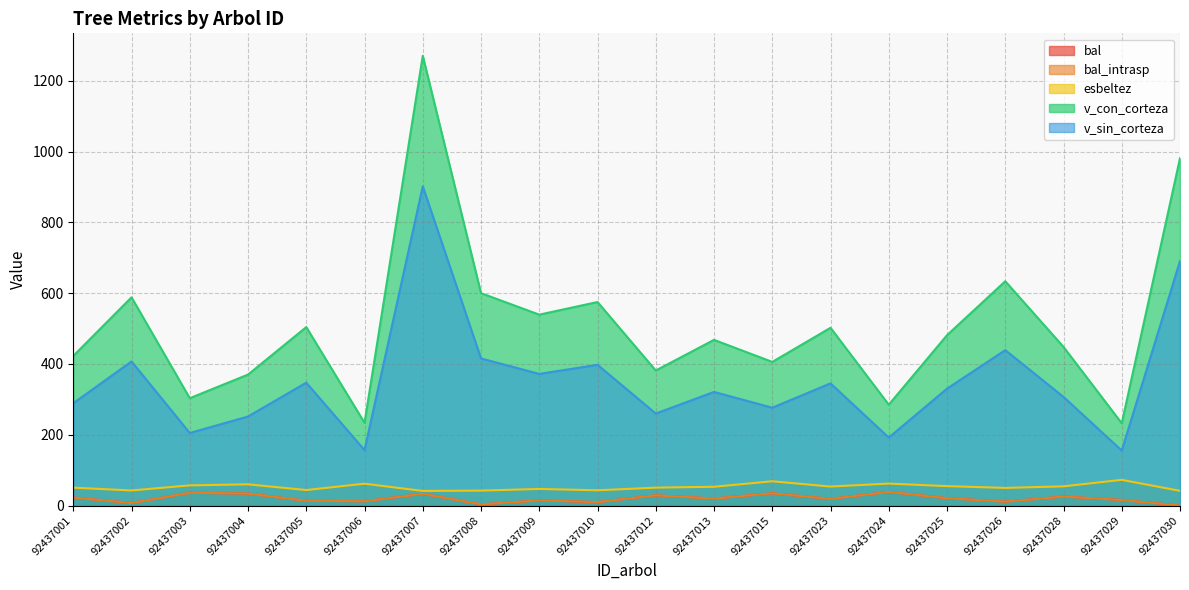

How many categories are shown in the chart?

20